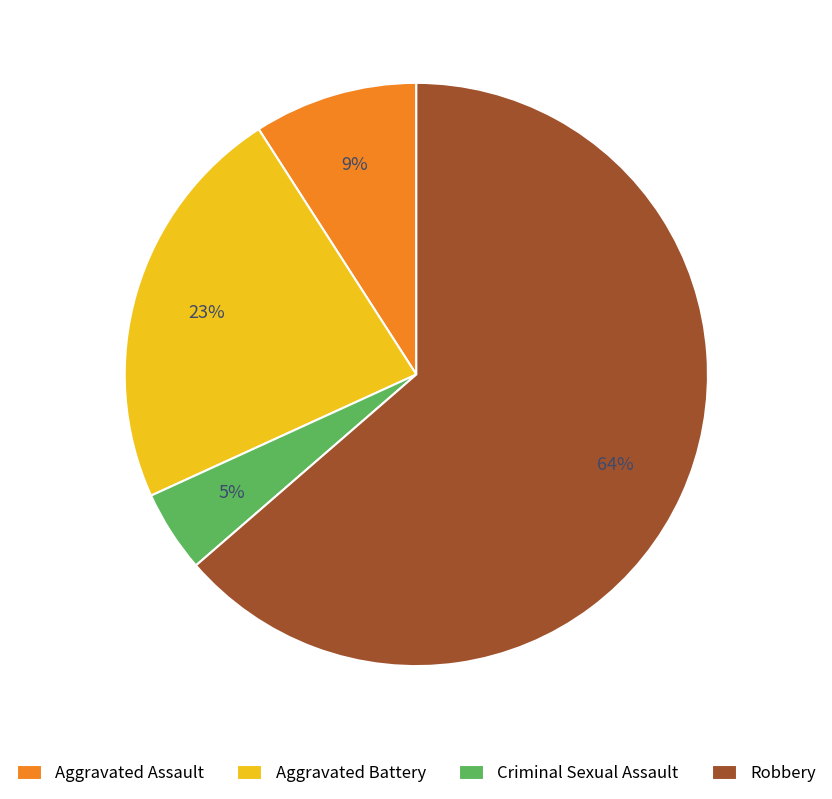

Which category has the biggest portion of the pie?

Robbery